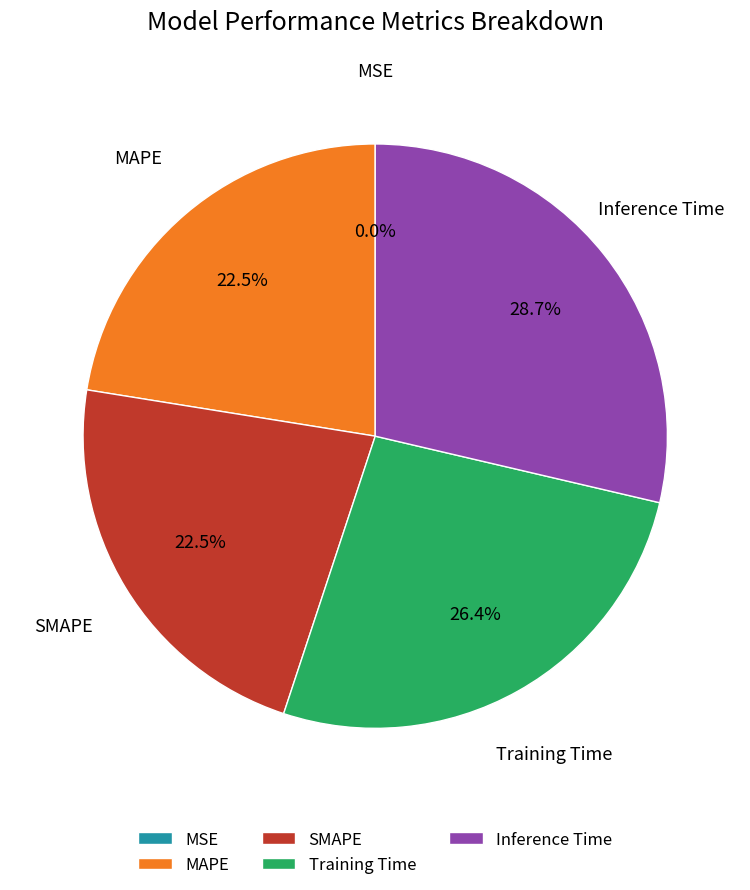

What is the largest slice in the pie chart?

Inference Time